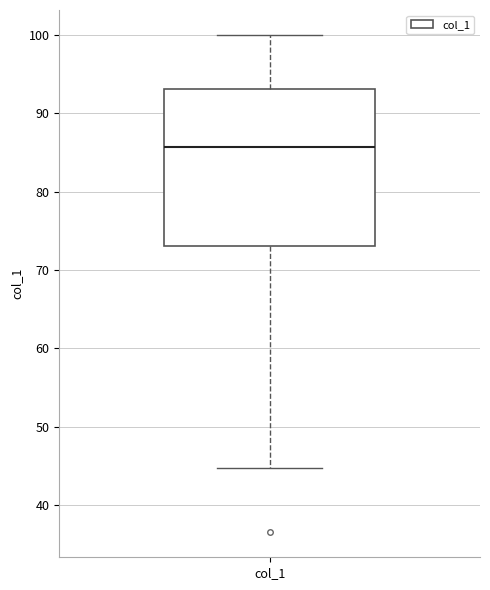

Where is the upper edge of the box for col_1 on the y-axis? The values are not printed on the chart, so give them approximately, as read against the axis.

93